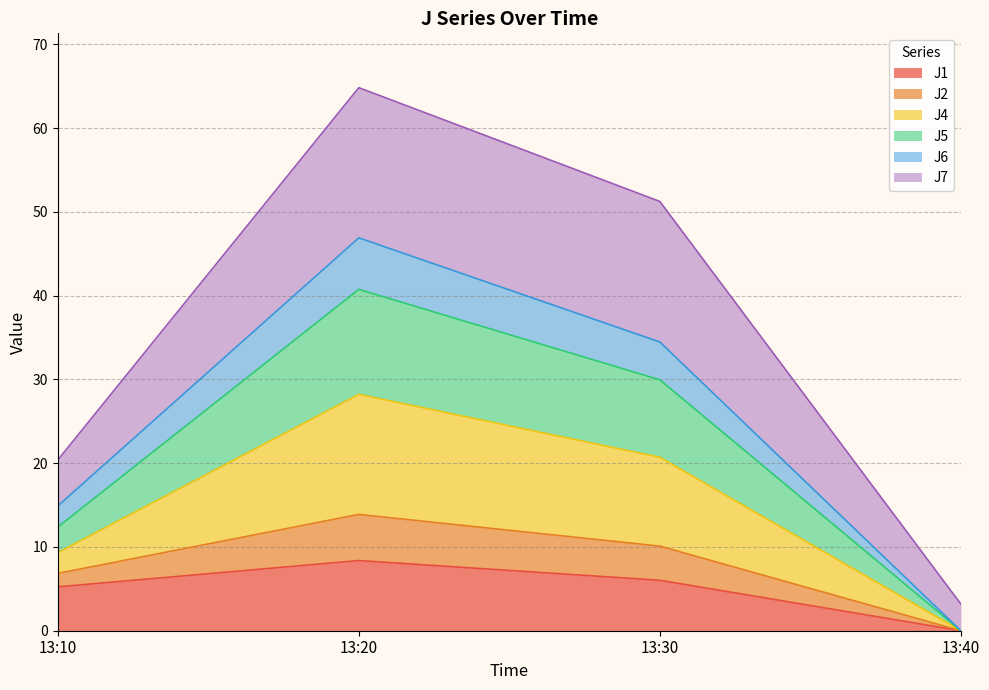

At which label does J1 reach its peak?

13:20